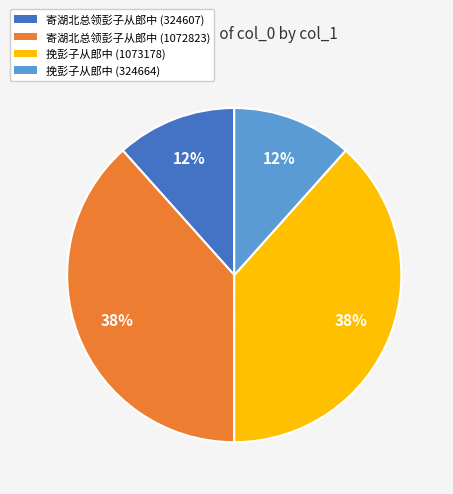

Is it true that 挽彭子从郎中 (1073178) is 28% of the pie?

False